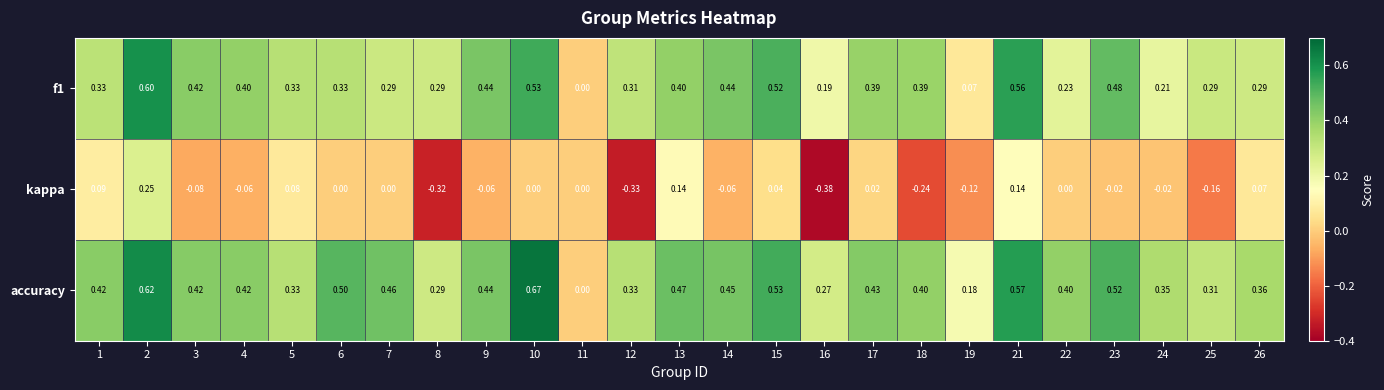

Which series has the largest range (max minus min)?

accuracy